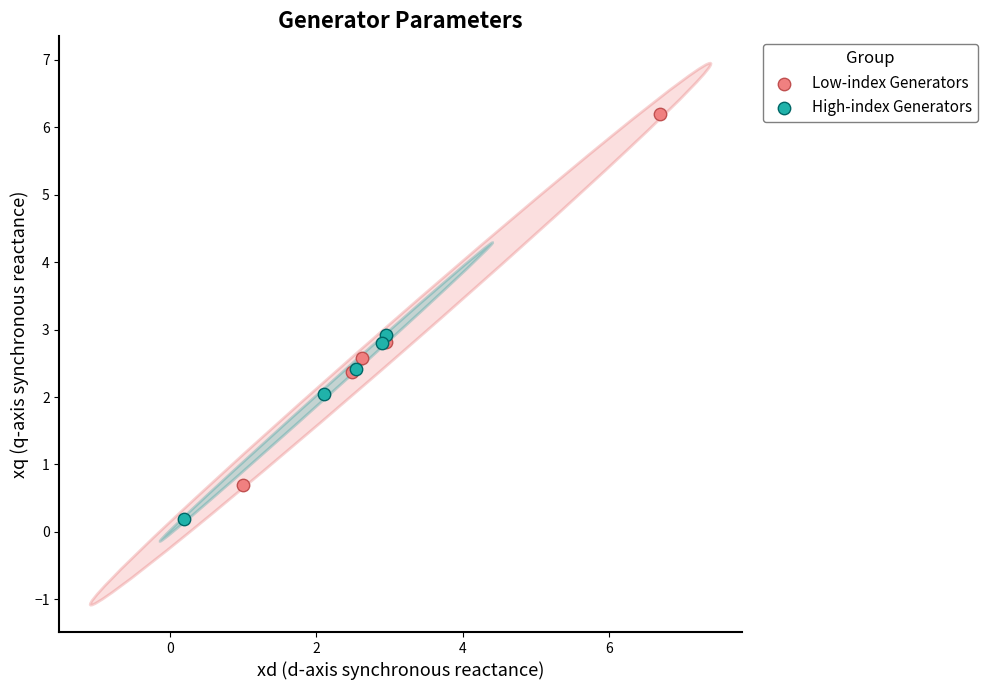

Which series contains the highest Y value?

Low-index Generators